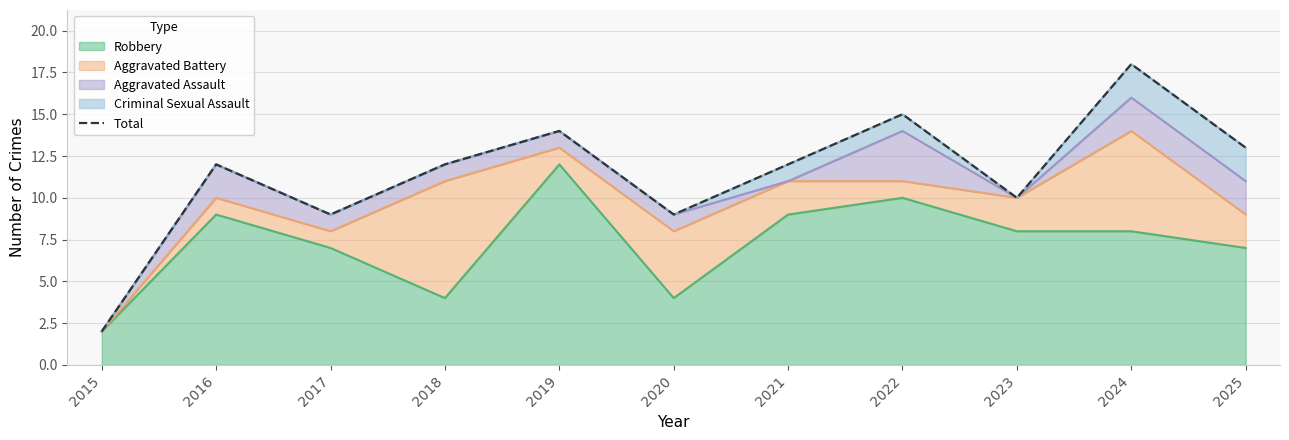

What is the smallest value displayed?

2